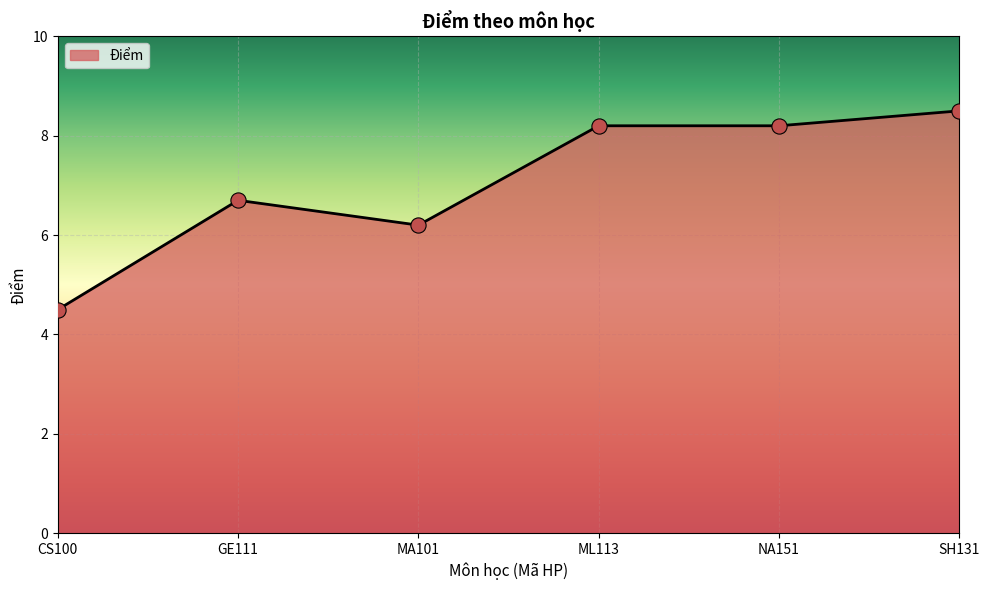

Between GE111 and ML113, which is larger?

ML113